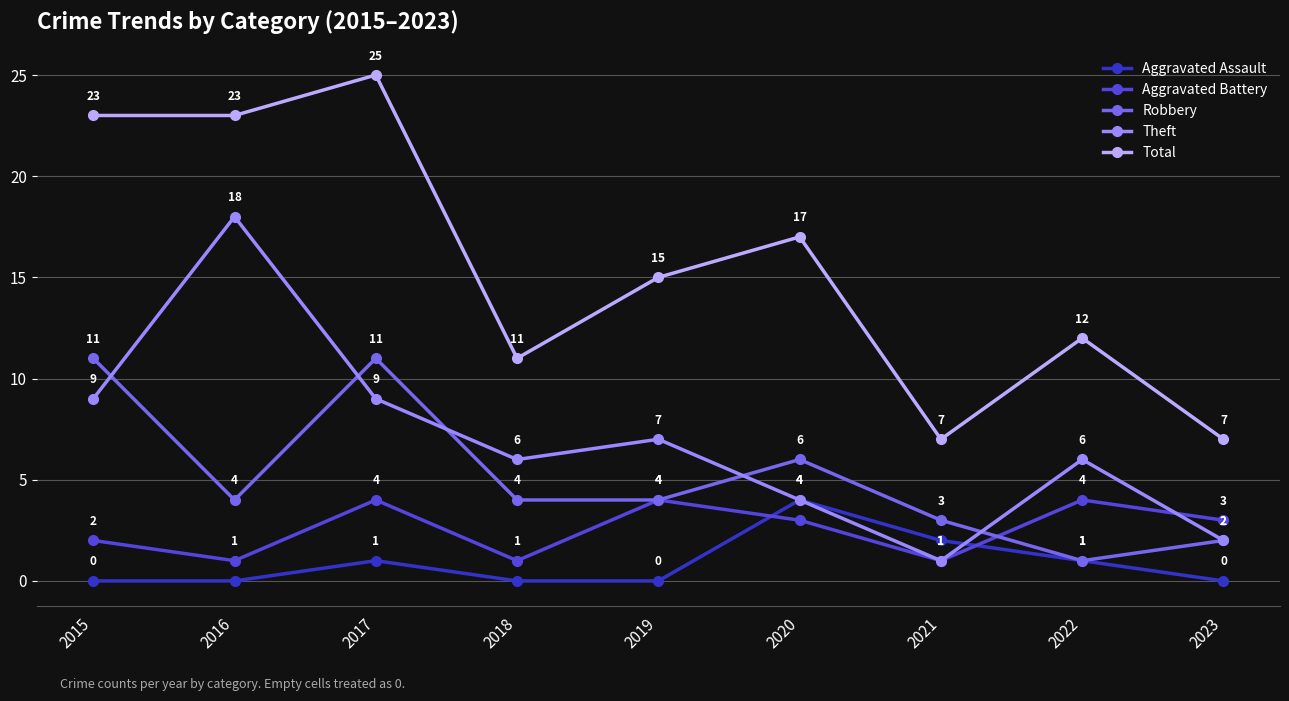

What are all the series names shown in the legend?

Aggravated Assault, Aggravated Battery, Robbery, Theft, Total